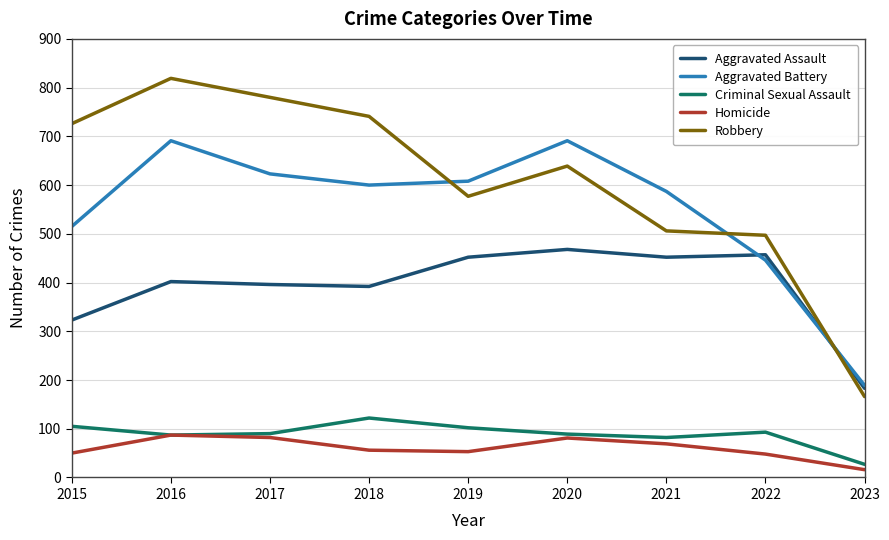

What is the maximum value shown in the chart?

819